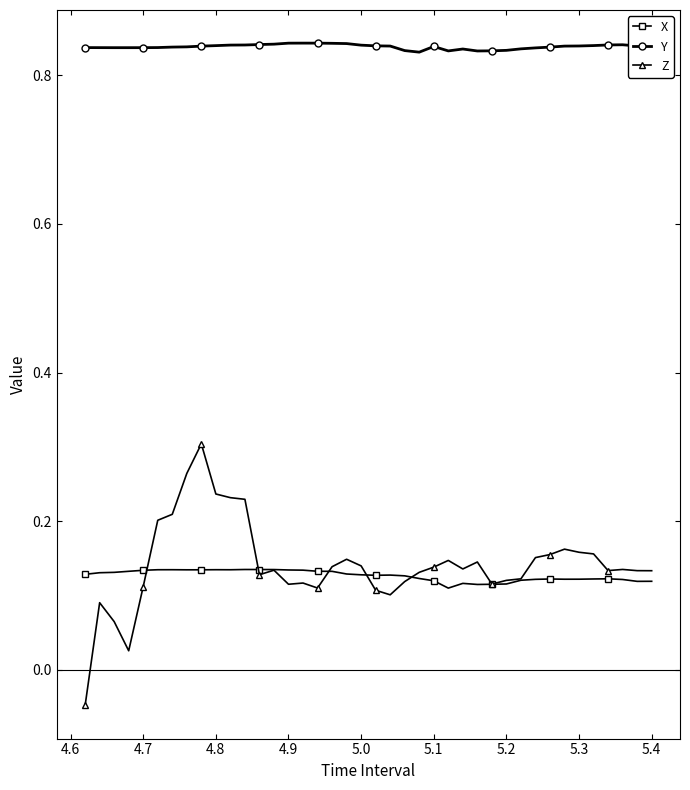

Which series has the largest range (max minus min)?

Z